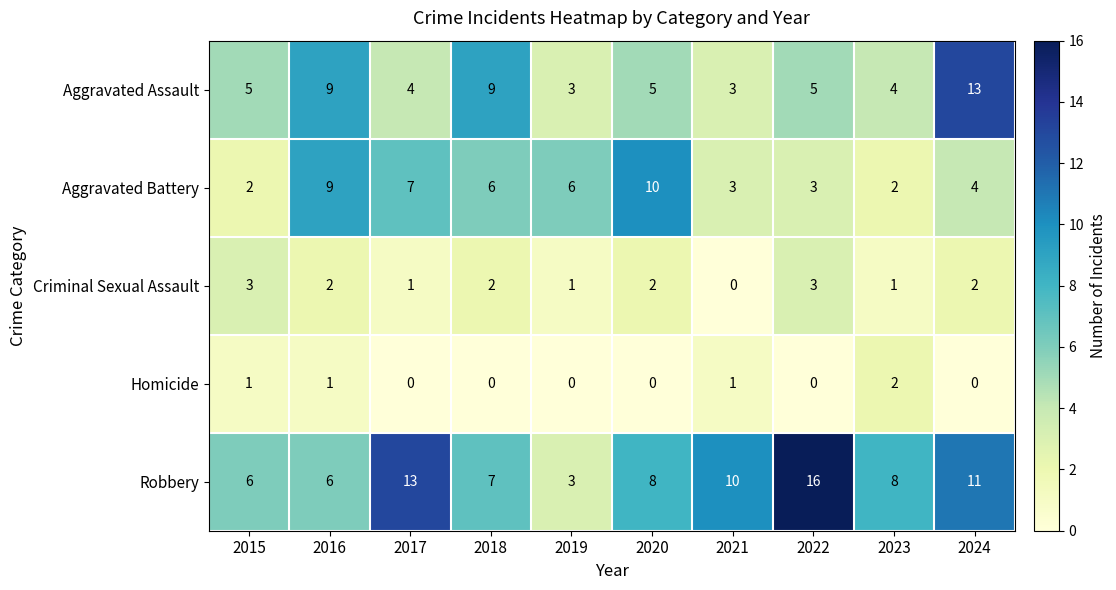

Is it true that Robbery equals 3 at 2019?

True